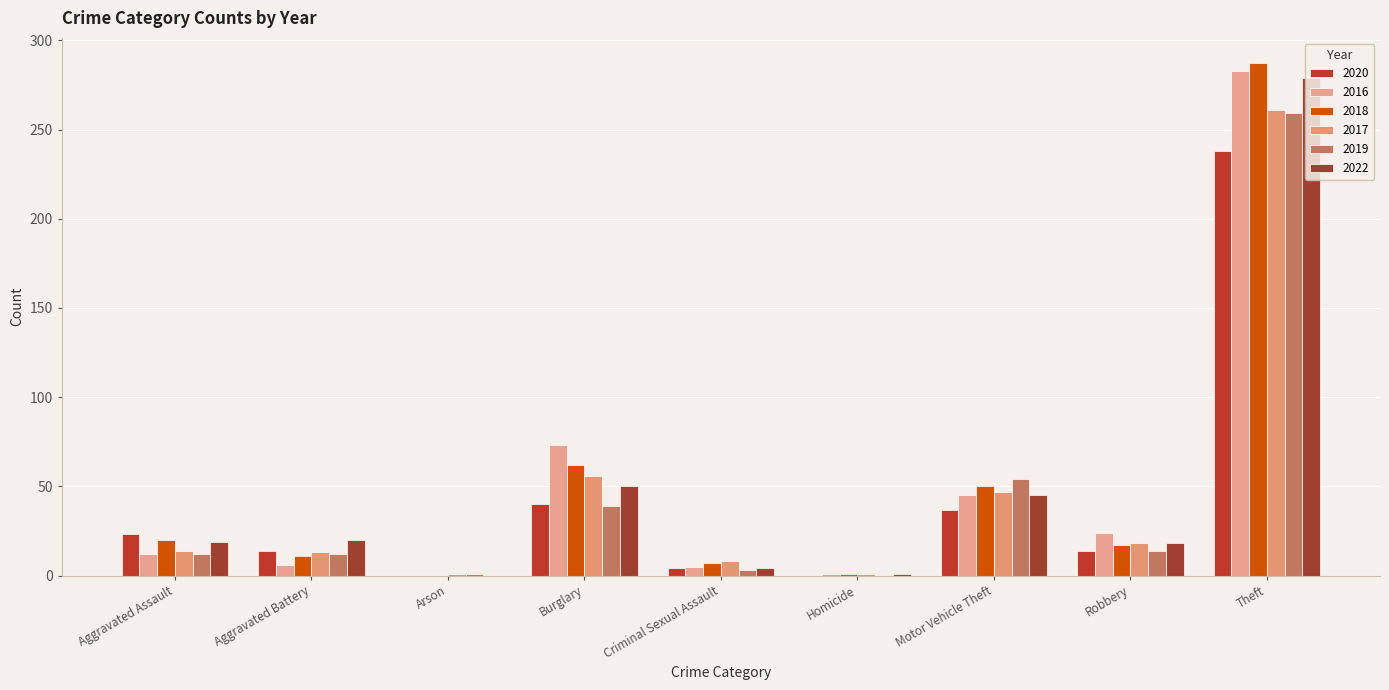

The value of 2019 at Theft is 259. True or false?

True